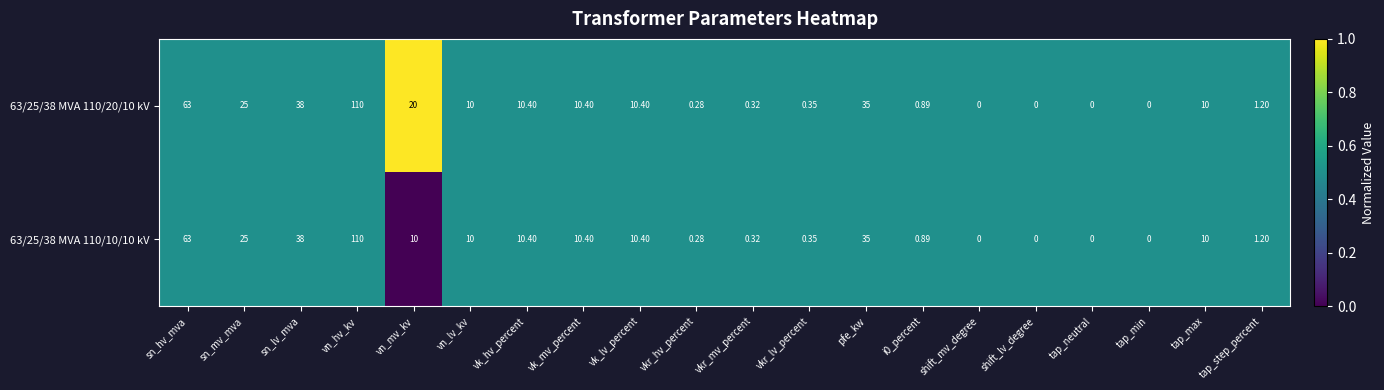

At which label does 63/25/38 MVA 110/20/10 kV first exceed 10?

sn_hv_mva